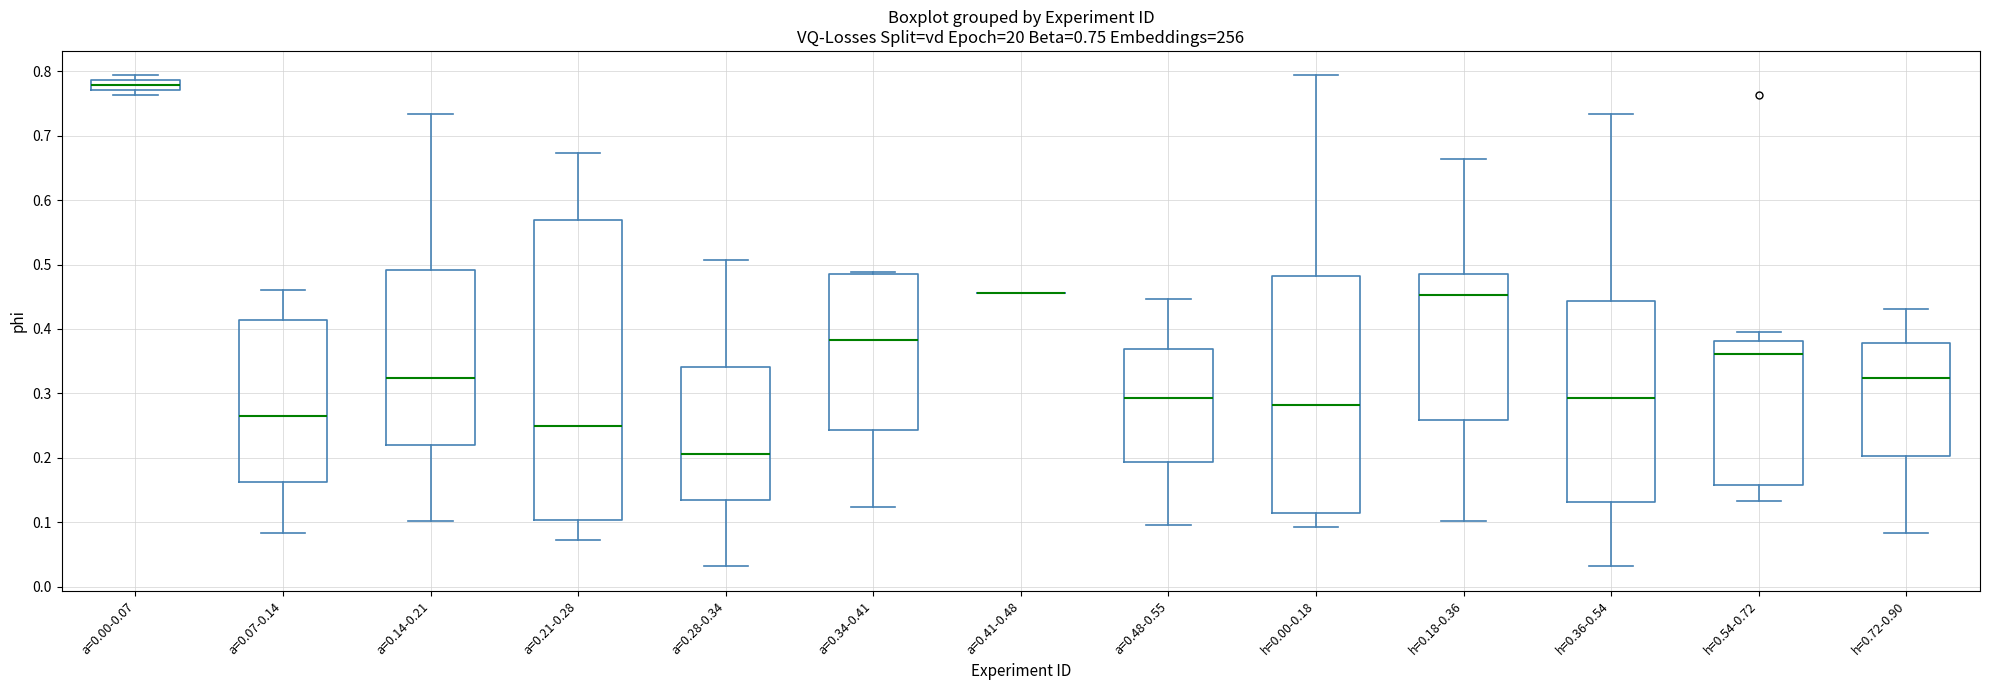

Comparing the boxes themselves (not the whiskers), which one is the tallest?

a=0.21-0.28